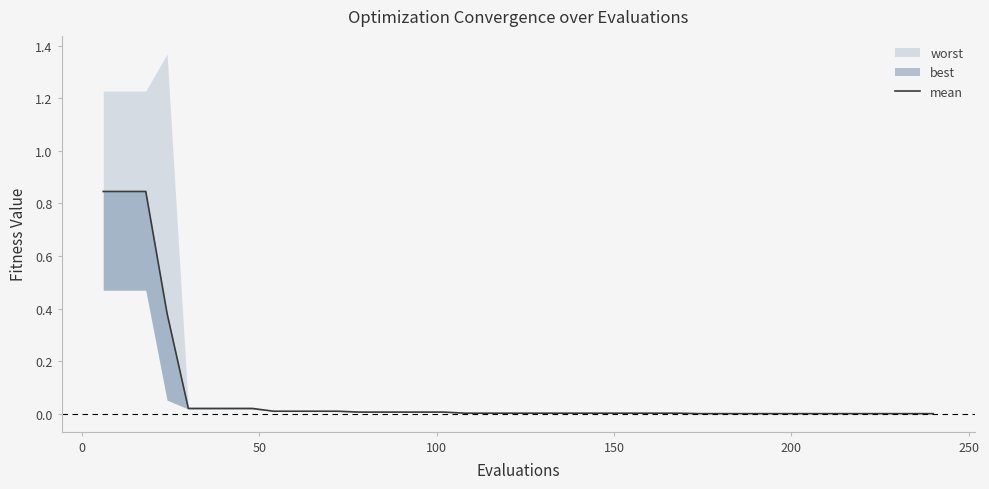

Reading right to left, transcribe all the data shown in this chart.

0.0	0.0	0.0	0.0	0.0	0.0	0.0	0.0	0.0	0.0	0.0	0.0	0.0	0.0	0.0	0.0	0.0	0.0	0.0	0.0	0.0	0.0	0.0	0.0	0.0	0.0	0.0	0.0	0.0	0.0	0.0	0.0	0.0	0.0	0.0	0.0	0.4	0.8	0.8	0.8